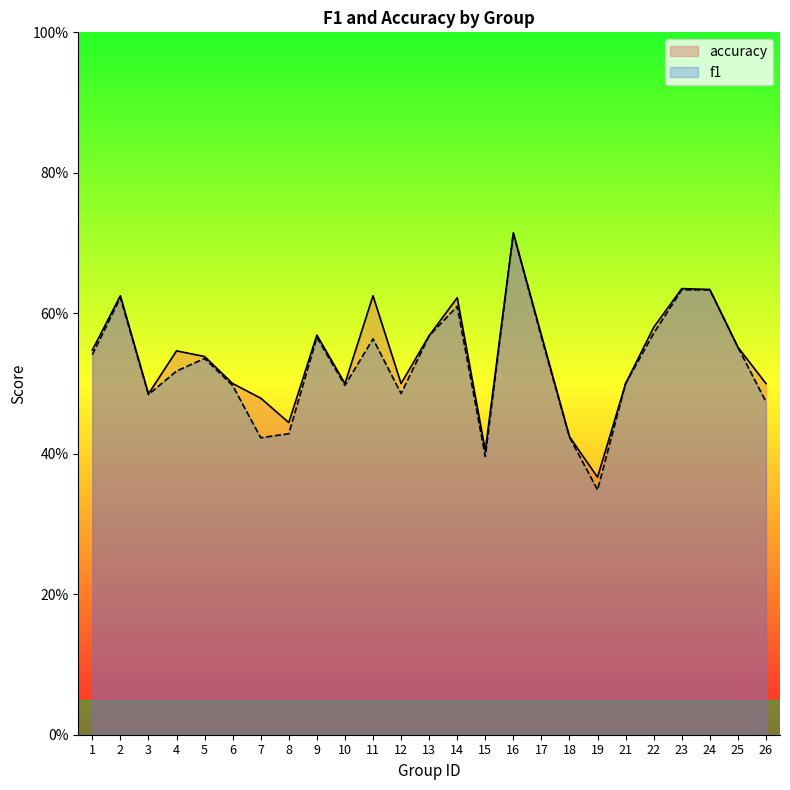

True or false: f1 and accuracy intersect in this chart.

False